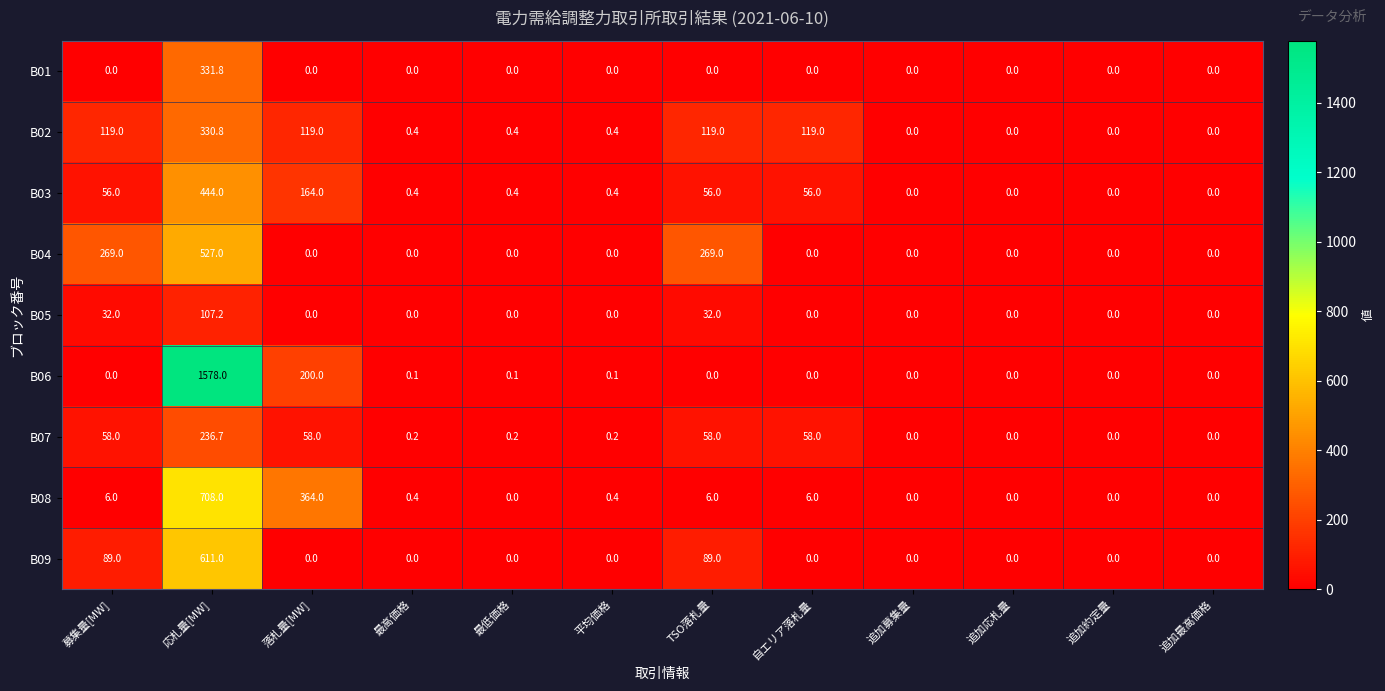

Rank the series by their maximum value, from lowest to highest.

B05, B07, B02, B01, B03, B04, B09, B08, B06